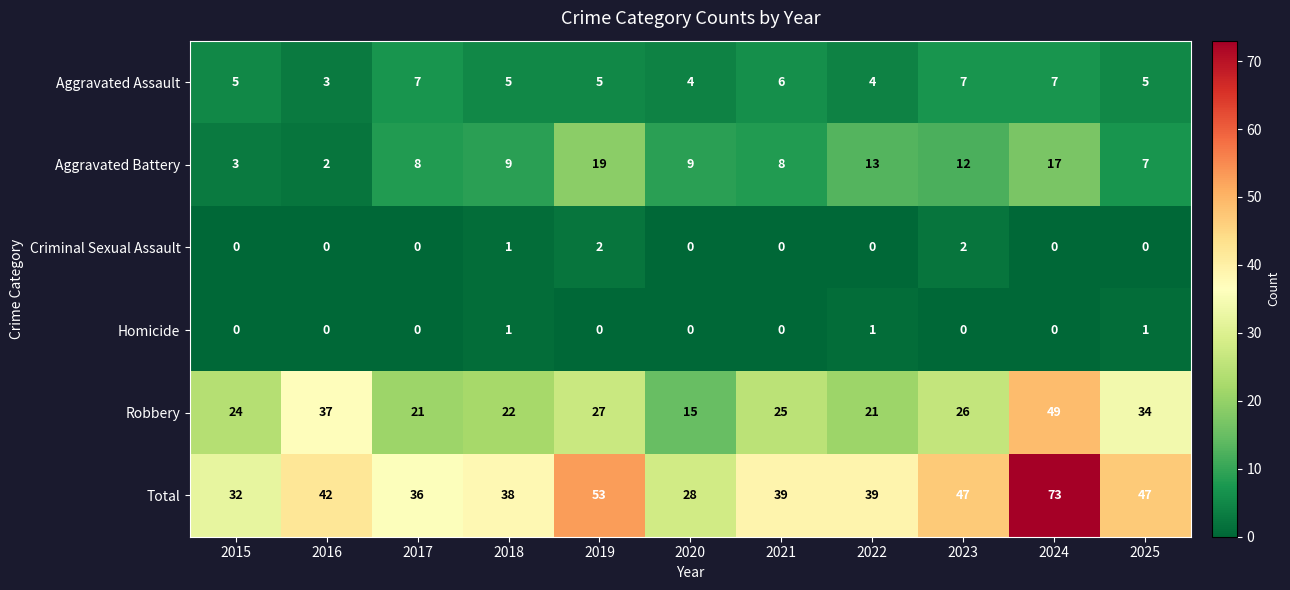

Count the number of data series in this chart.

6